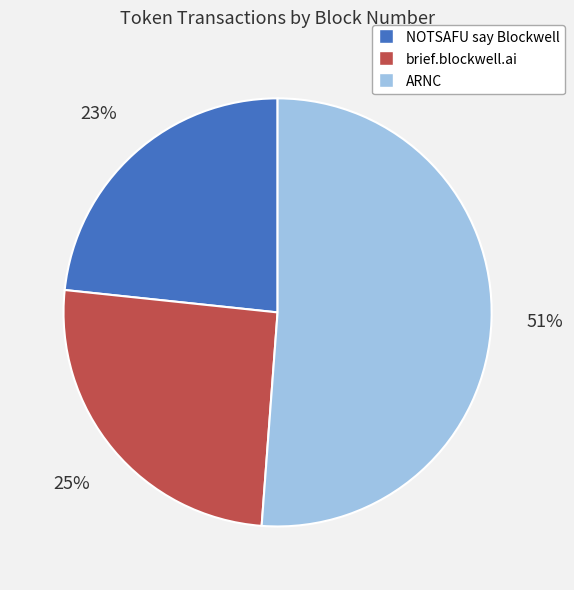

What is the smallest slice in the pie chart?

NOTSAFU say Blockwell